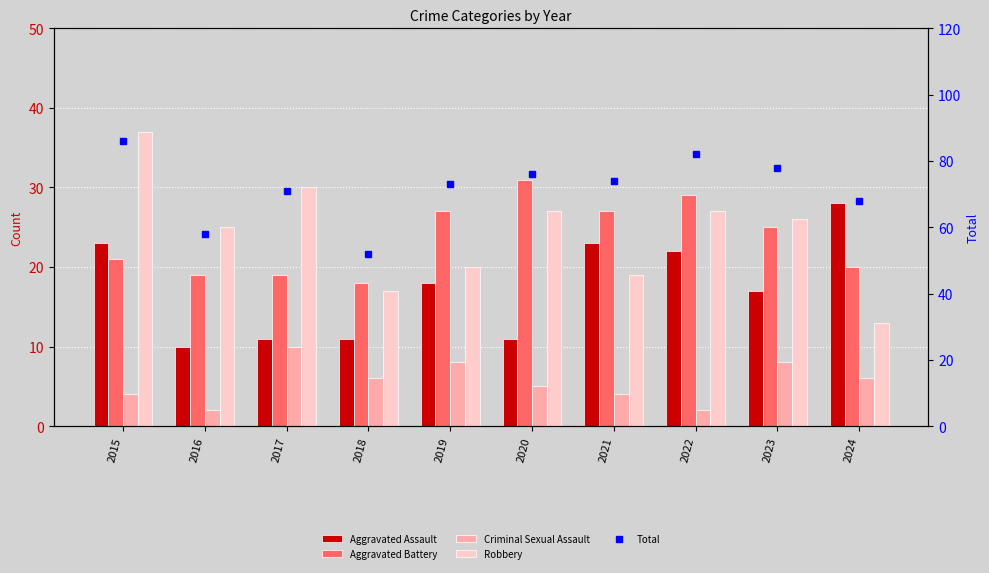

Reading left to right, extract all data points from this chart.

Aggravated Assault: 2015=23	2016=10	2017=11	2018=11	2019=18	2020=11	2021=23	2022=22	2023=17	2024=28
Aggravated Battery: 2015=21	2016=19	2017=19	2018=18	2019=27	2020=31	2021=27	2022=29	2023=25	2024=20
Criminal Sexual Assault: 2015=4	2016=2	2017=10	2018=6	2019=8	2020=5	2021=4	2022=2	2023=8	2024=6
Robbery: 2015=37	2016=25	2017=30	2018=17	2019=20	2020=27	2021=19	2022=27	2023=26	2024=13
Total: 2015=86	2016=58	2017=71	2018=52	2019=73	2020=76	2021=74	2022=82	2023=78	2024=68